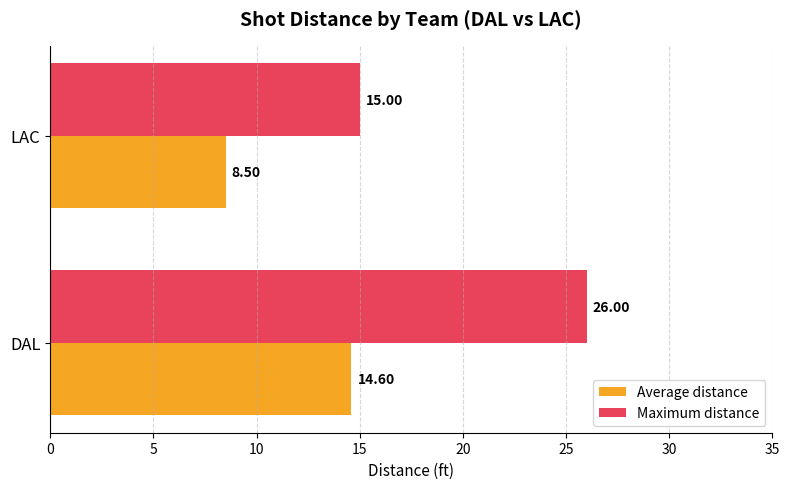

Where is Average distance nearest to the value 11?

LAC